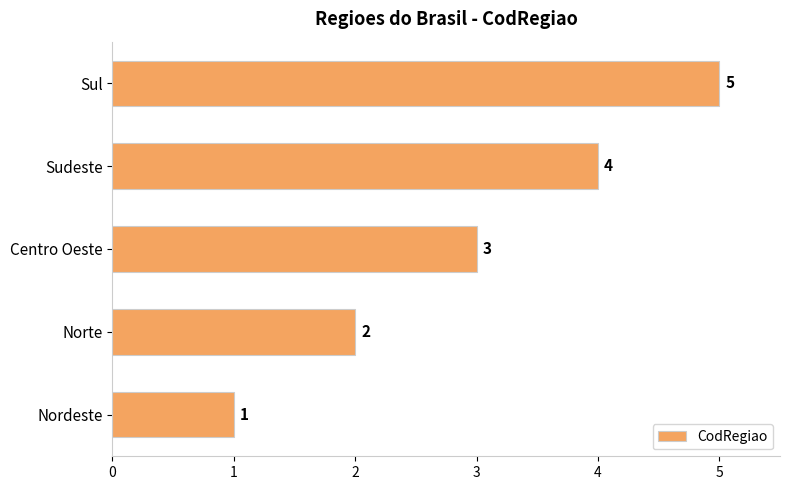

The chart shows a value of 5 at Centro Oeste. True or false?

False